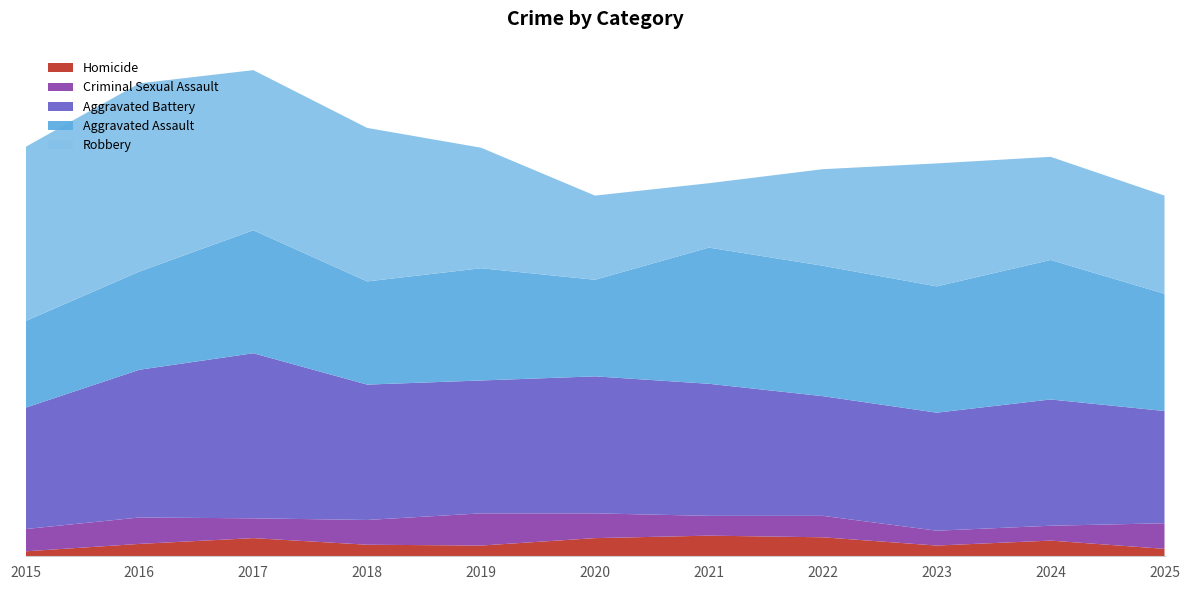

Reading right to left, list all the values displayed in this chart.

Homicide: 2025=9	2024=19	2023=13	2022=23	2021=25	2020=22	2019=13	2018=14	2017=22	2016=15	2015=6
Criminal Sexual Assault: 2025=31	2024=18	2023=18	2022=26	2021=24	2020=30	2019=39	2018=30	2017=24	2016=32	2015=27
Aggravated Battery: 2025=136	2024=153	2023=143	2022=145	2021=160	2020=166	2019=161	2018=164	2017=200	2016=179	2015=147
Aggravated Assault: 2025=142	2024=169	2023=153	2022=158	2021=165	2020=117	2019=136	2018=125	2017=149	2016=119	2015=105
Robbery: 2025=119	2024=125	2023=149	2022=117	2021=78	2020=102	2019=146	2018=186	2017=194	2016=228	2015=211